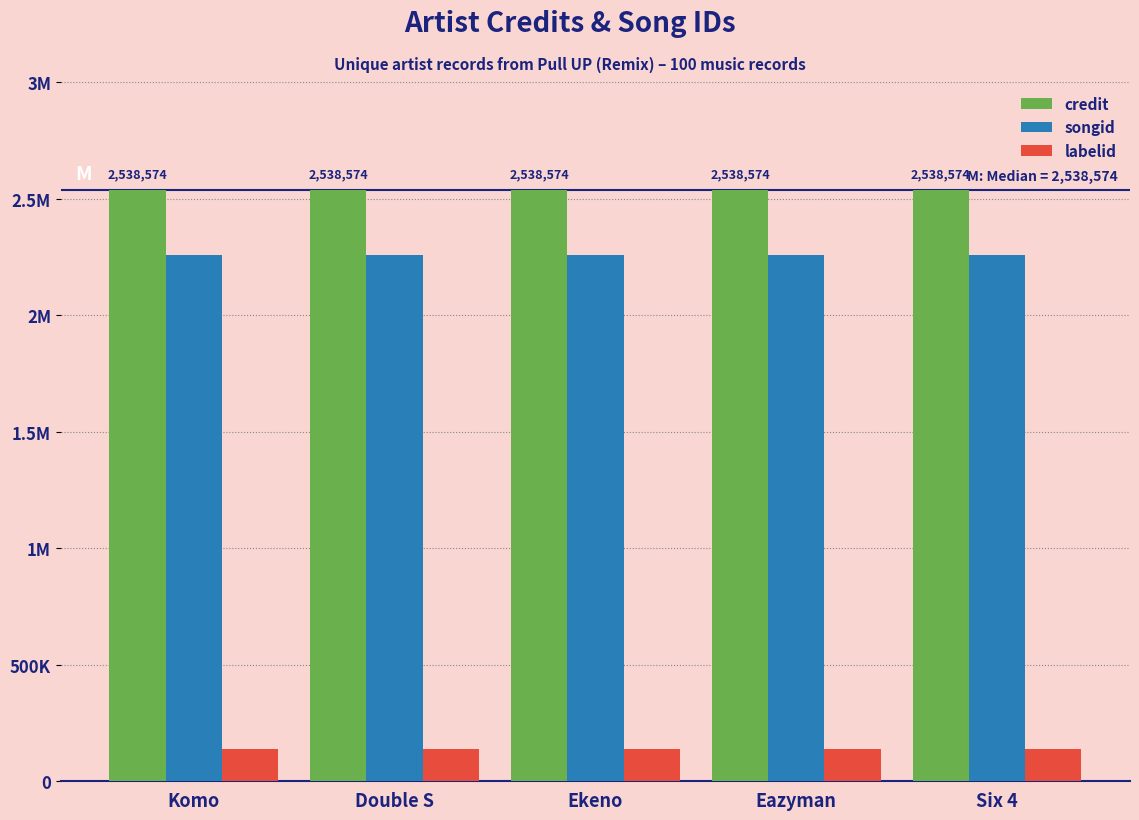

Reading left to right, transcribe all the data shown in this chart.

credit: Komo=2538574	Double S=2538574	Ekeno=2538574	Eazyman=2538574	Six 4=2538574
songid: Komo=2257980	Double S=2257980	Ekeno=2257980	Eazyman=2257980	Six 4=2257980
labelid: Komo=139878	Double S=139878	Ekeno=139878	Eazyman=139878	Six 4=139878